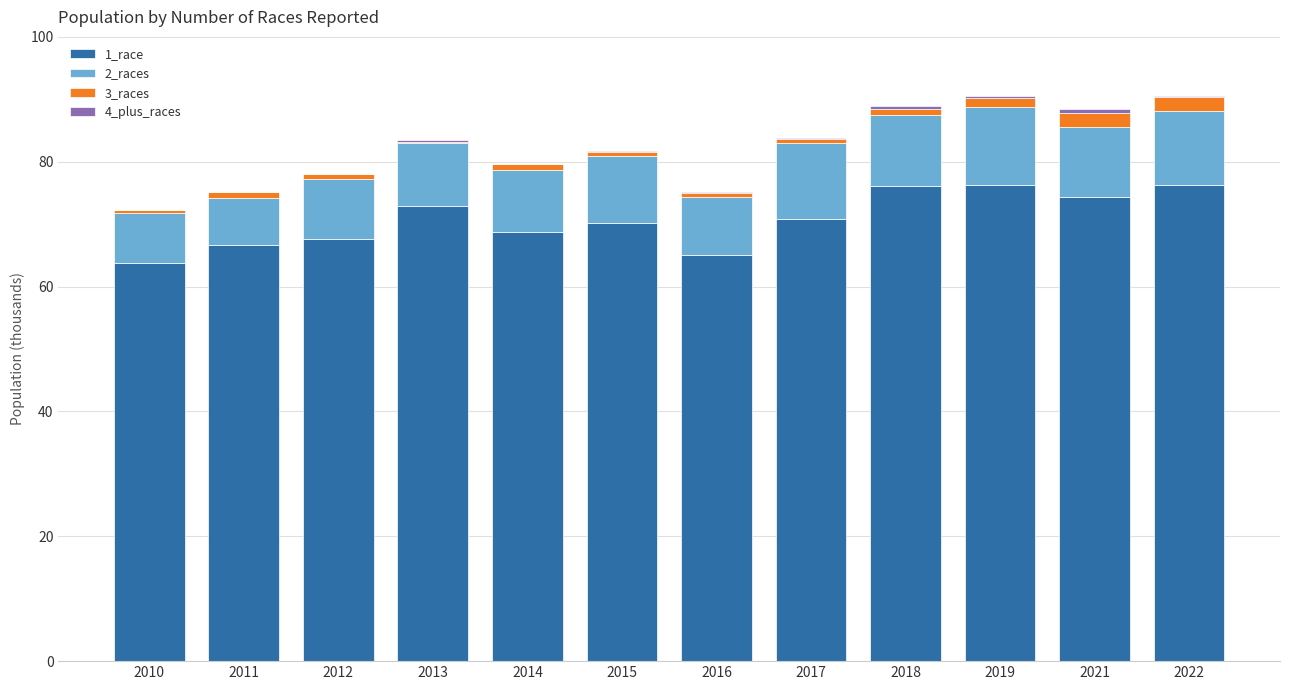

Are the bars horizontal?

No